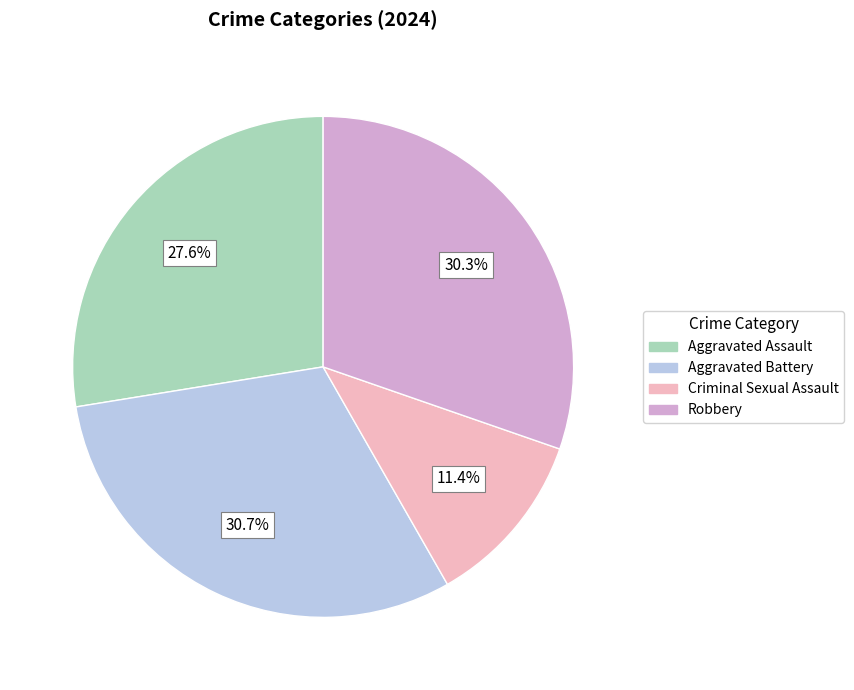

Is it true that Robbery is 35% of the pie?

False